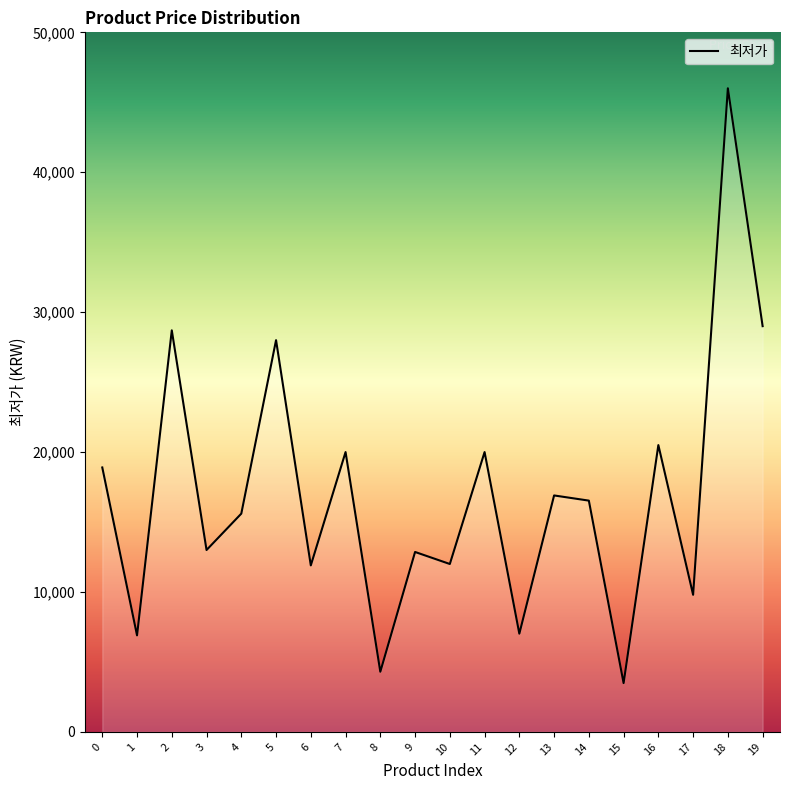

At which category does the data reach its first local valley?

1